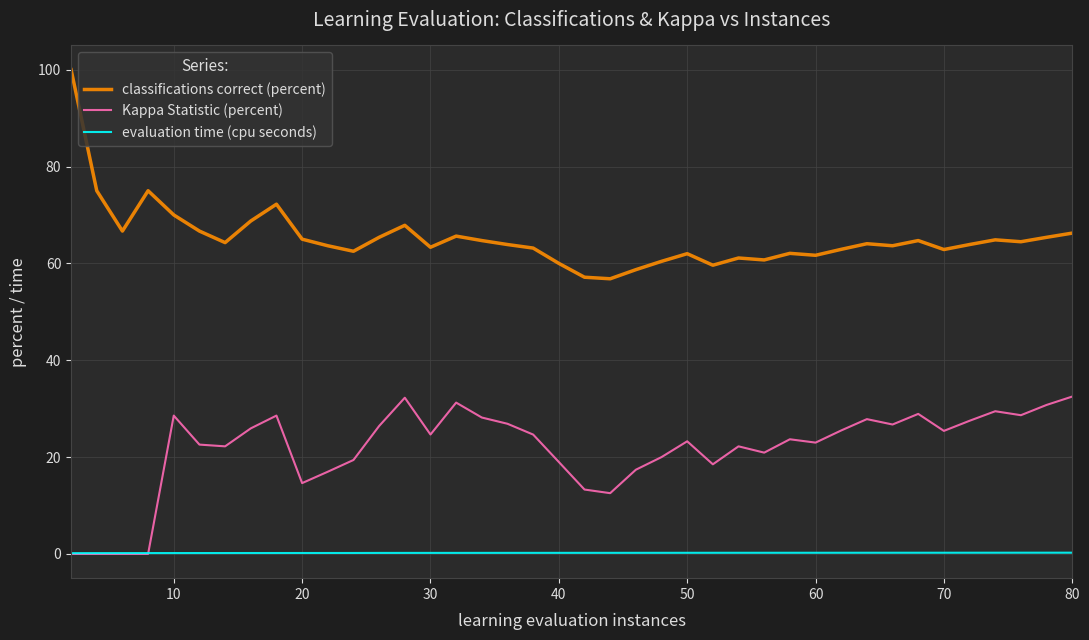

Which series has the largest range (max minus min)?

classifications correct (percent)